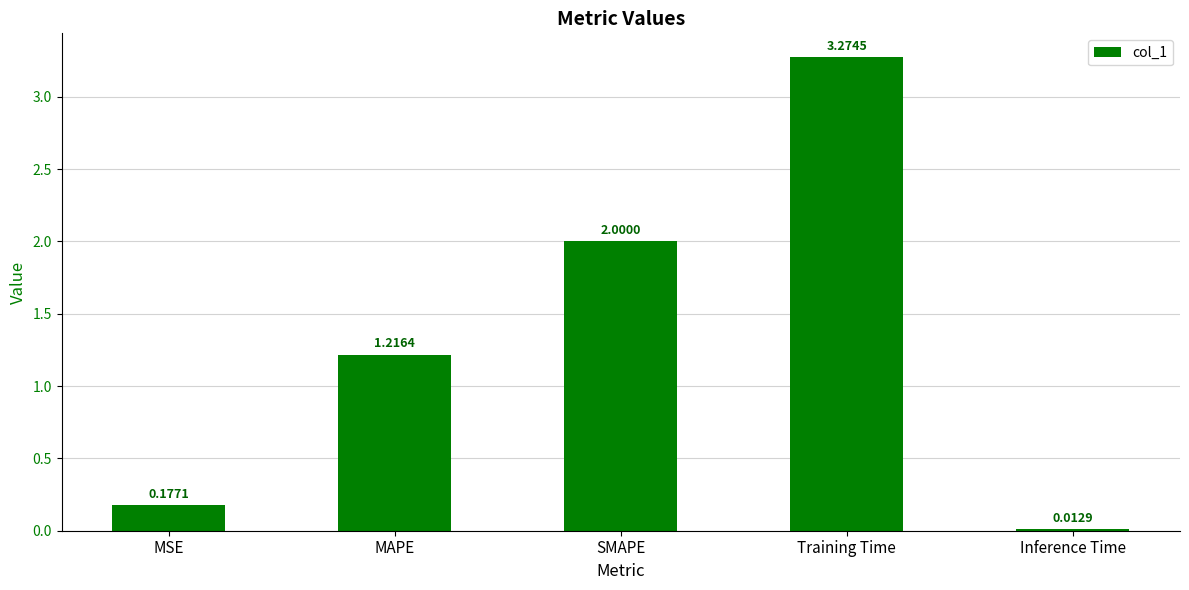

The chart shows a value of 0.3 at MSE. True or false?

False